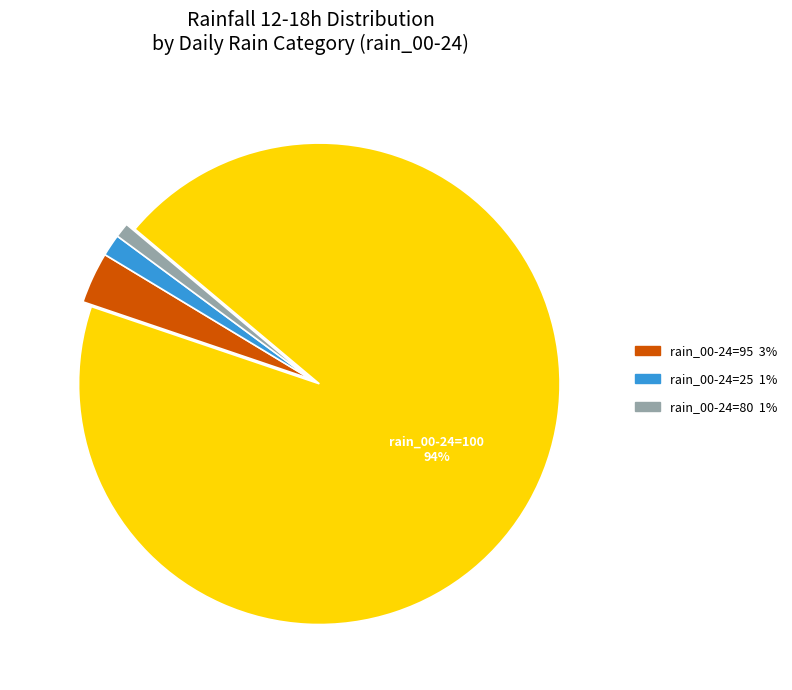

To the nearest percent, what is the average slice percentage?

25%